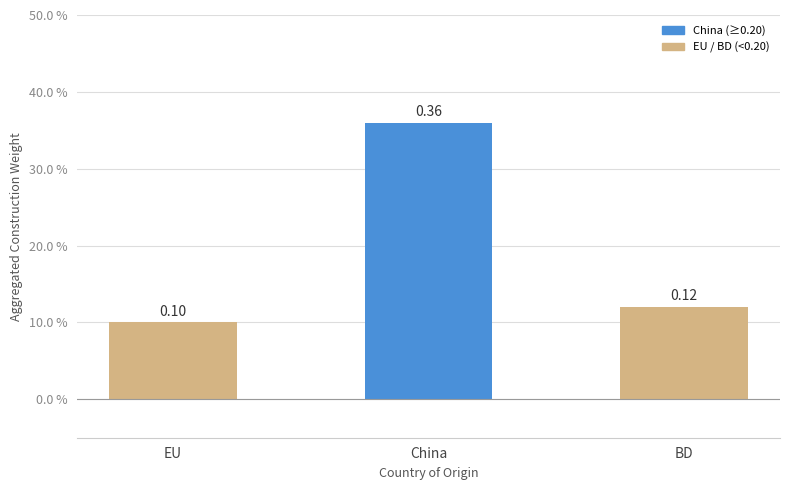

Does the chart contain any negative values?

No